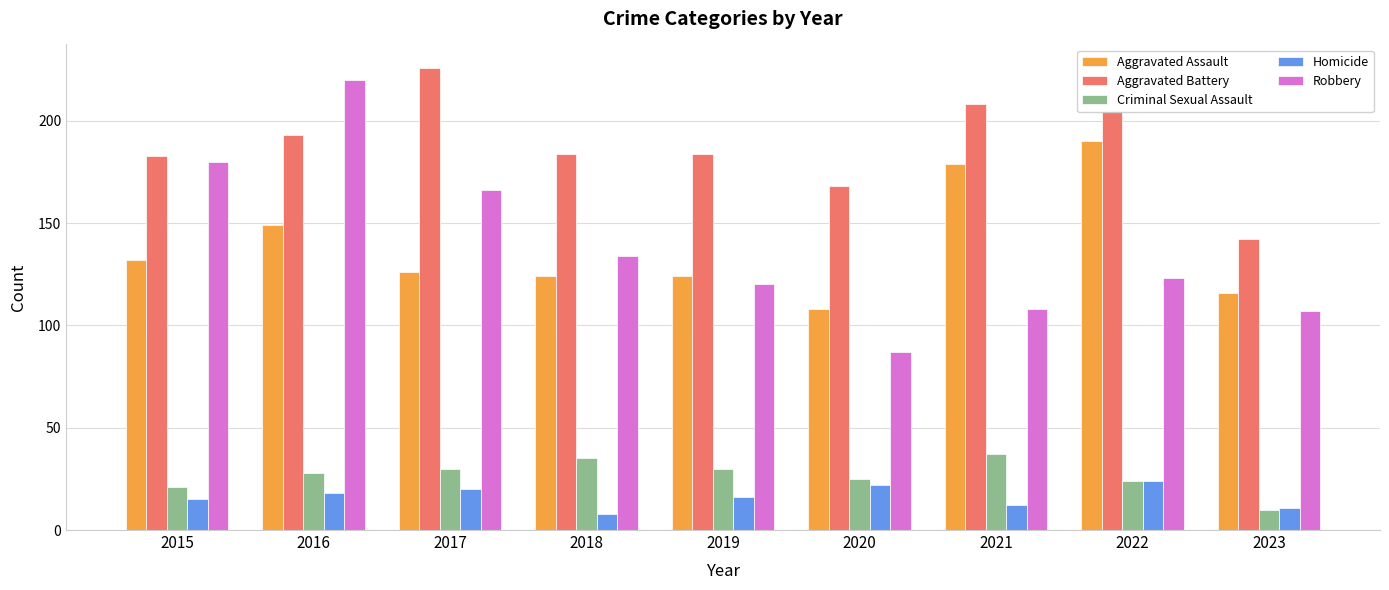

What is the sum of the Aggravated Assault values at 2022 and 2018?

314